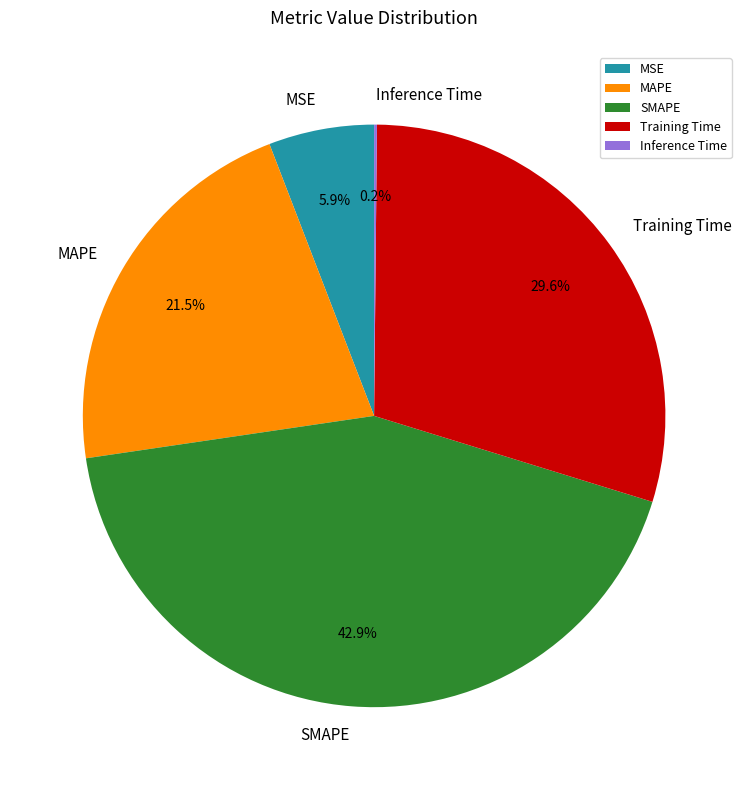

Is MAPE the majority of the pie?

No